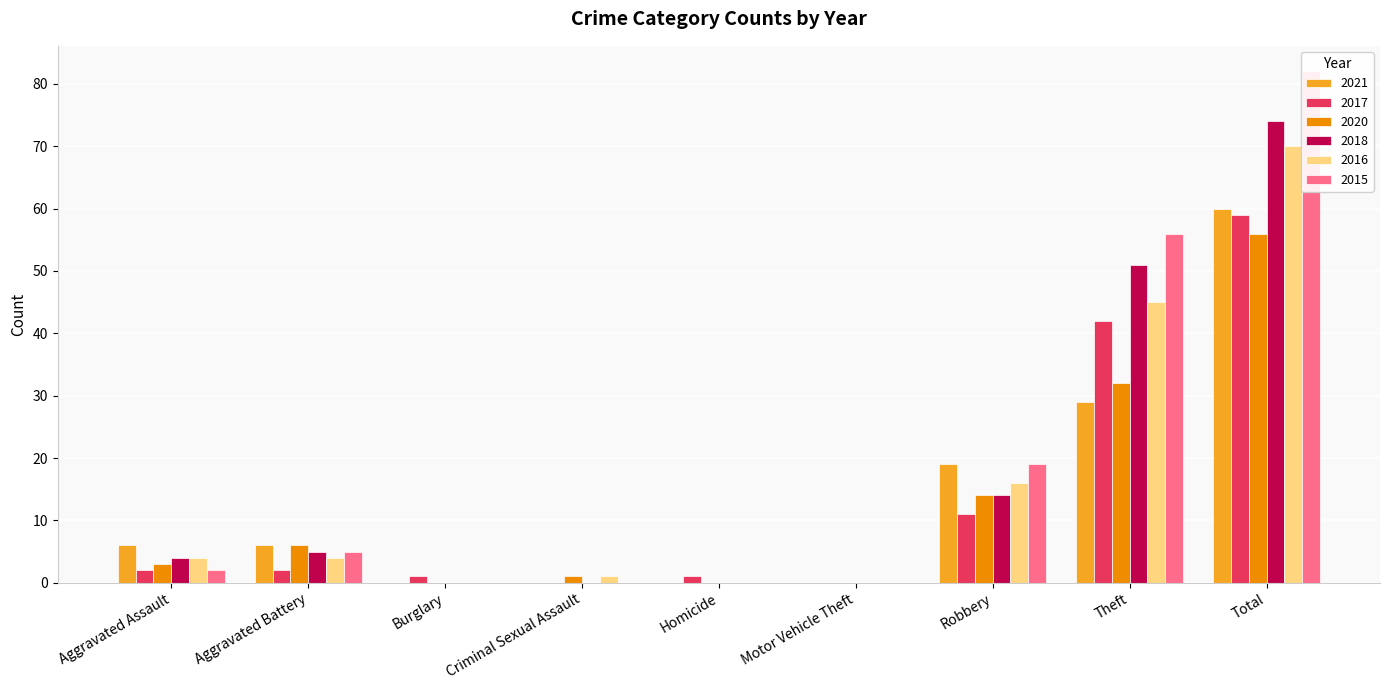

Which series changed the most between Aggravated Battery and Motor Vehicle Theft?

2021